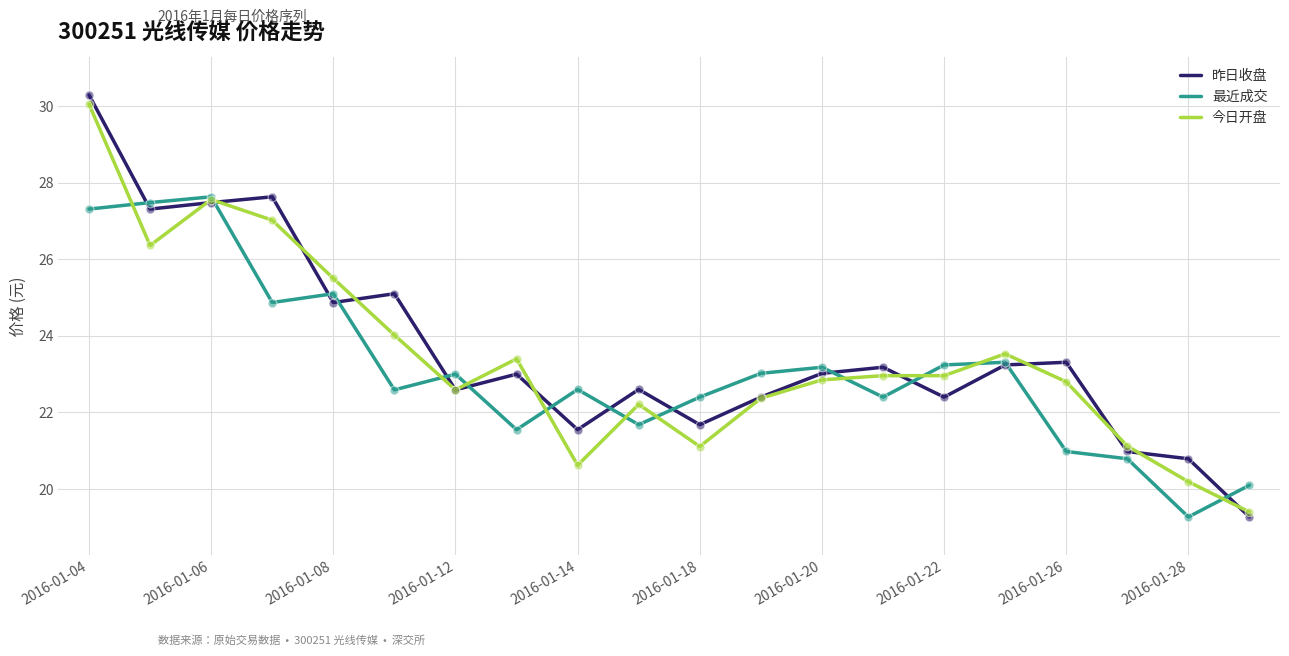

Which series has the largest range (max minus min)?

昨日收盘